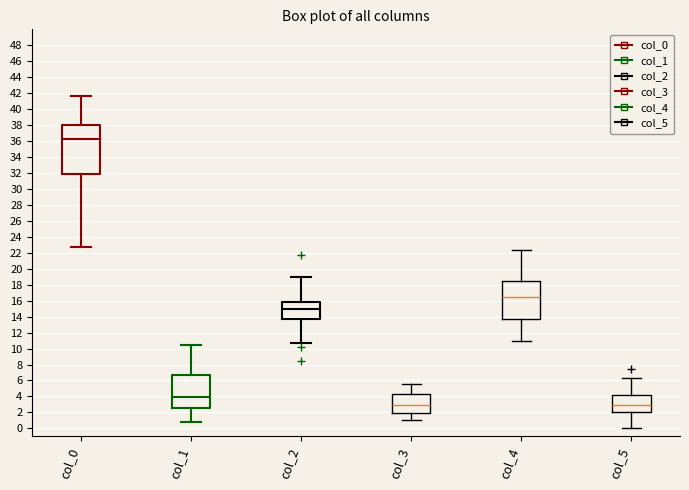

Reading left to right, transcribe this box plot: for each box, give where its median line is, the range the box spans, and where its two whiskers end, as read against the y-axis. The values are not printed on the chart, so give them approximately, as read against the axis.

col_0: median 36.2, box 31.8 to 38.0, whiskers 22.8 to 41.6
col_1: median 4.0, box 2.6 to 6.6, whiskers 0.8 to 10.6
col_2: median 15.0, box 13.6 to 15.8, whiskers 10.6 to 19.0
col_3: median 3.0, box 1.8 to 4.2, whiskers 1.0 to 5.6
col_4: median 16.6, box 13.6 to 18.6, whiskers 11.0 to 22.4
col_5: median 2.8, box 2.0 to 4.2, whiskers 0.0 to 6.4